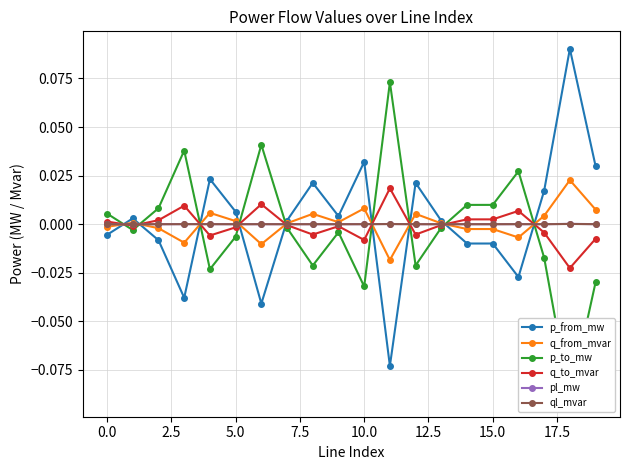

True or false: ql_mvar has more than 1 points higher than both neighbors.

True